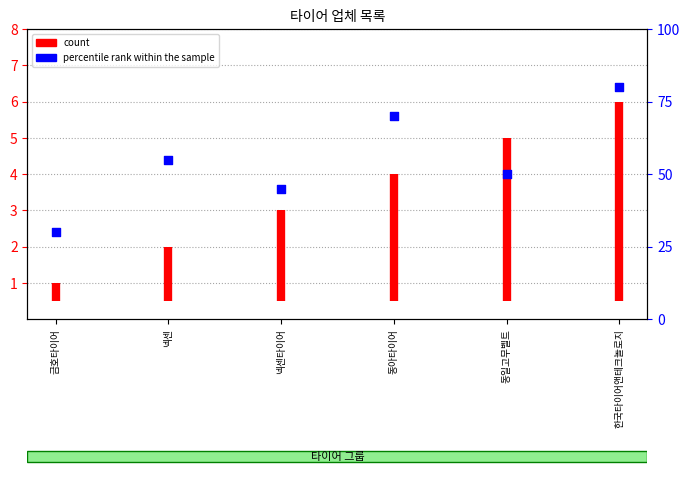

What is the ratio of the value at 넥센타이어 to the value at 한국타이어앤테크놀로지?

0.6